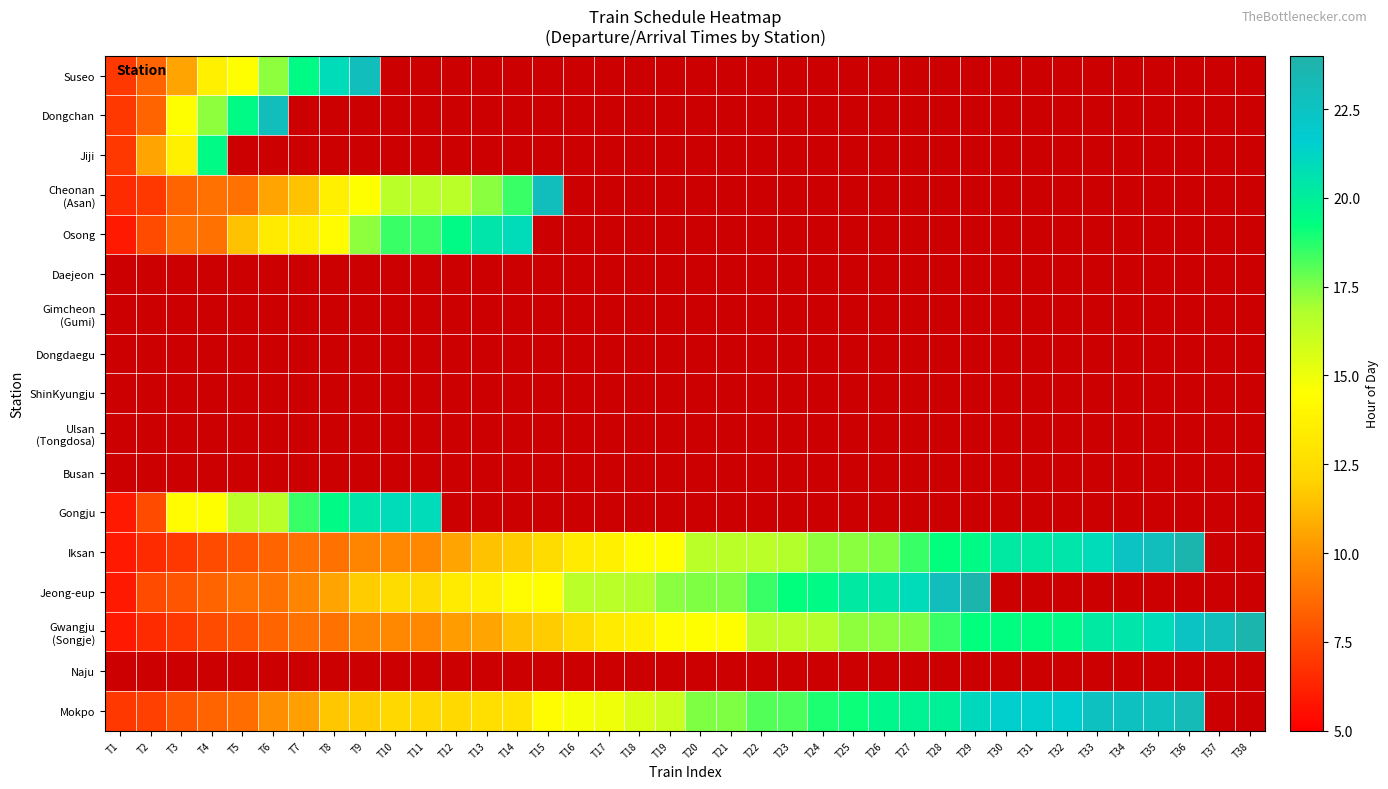

At T16, list the series in order from smallest to largest.

Gwangju (Songje), Naju, Mokpo, Suseo, Dongchan, Jiji, Cheonan (Asan), Osong, Daejeon, Gimcheon (Gumi), Dongdaegu, ShinKyungju, Ulsan (Tongdosa), Busan, Gongju, Iksan, Jeong-eup